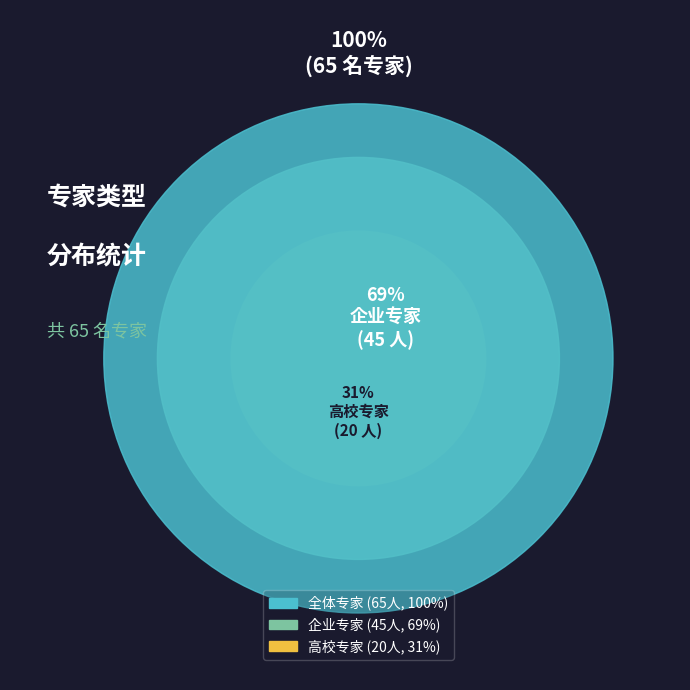

Combined, what portion of the pie is 企业专家 and 高校专家?

100.0%